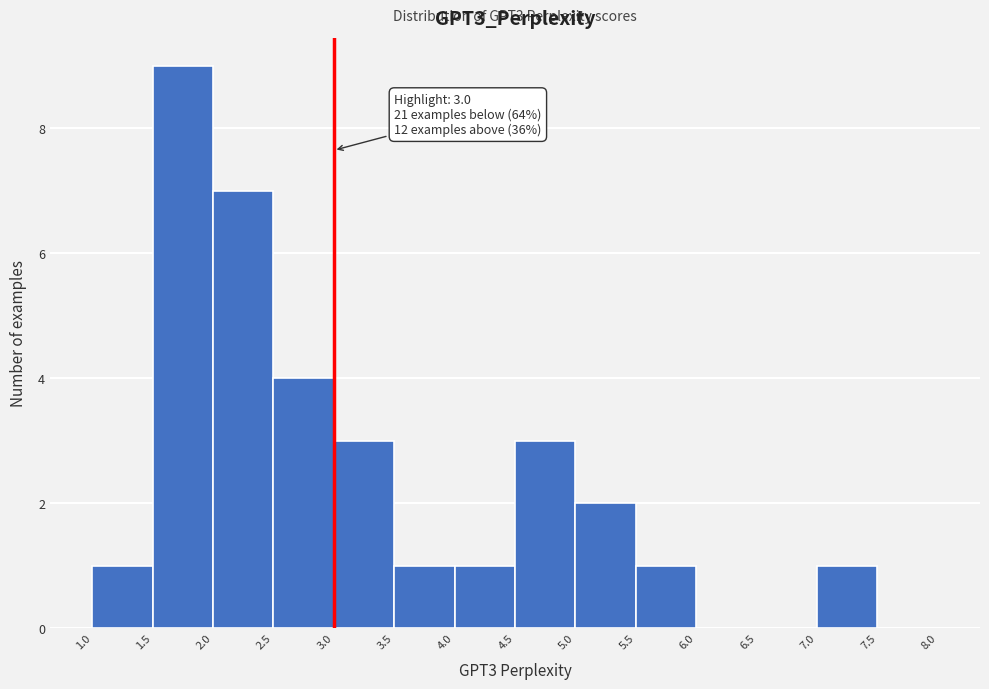

Over which range of the x-axis is the bar tallest?

1.5 to 2.0